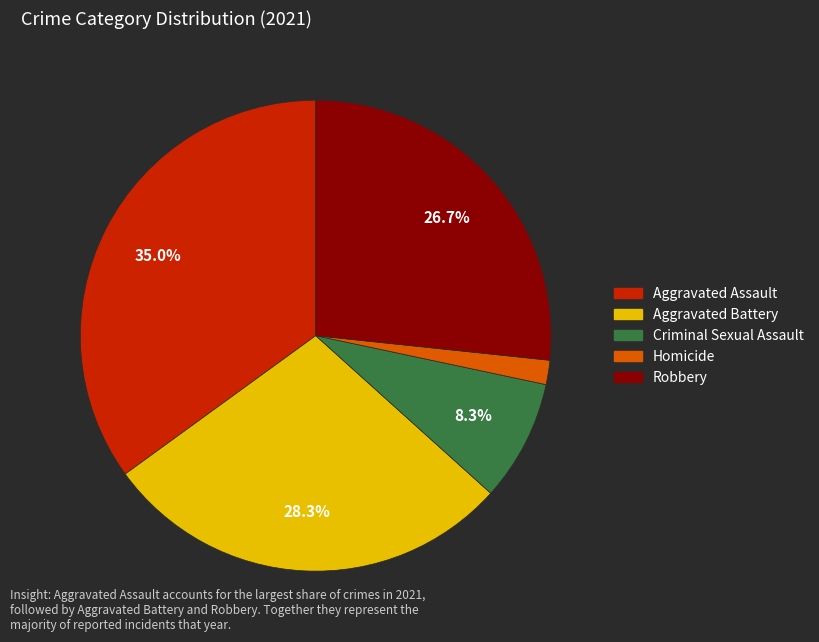

Is there a majority slice in this chart?

No